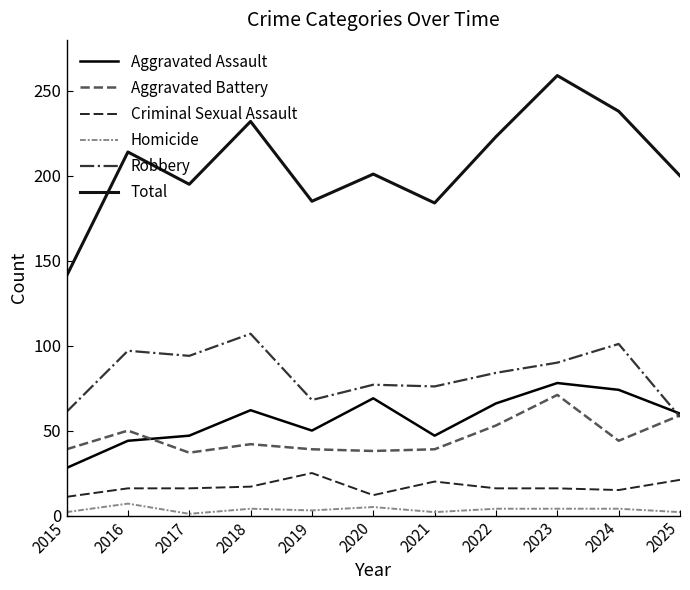

How many series are shown in this chart?

6